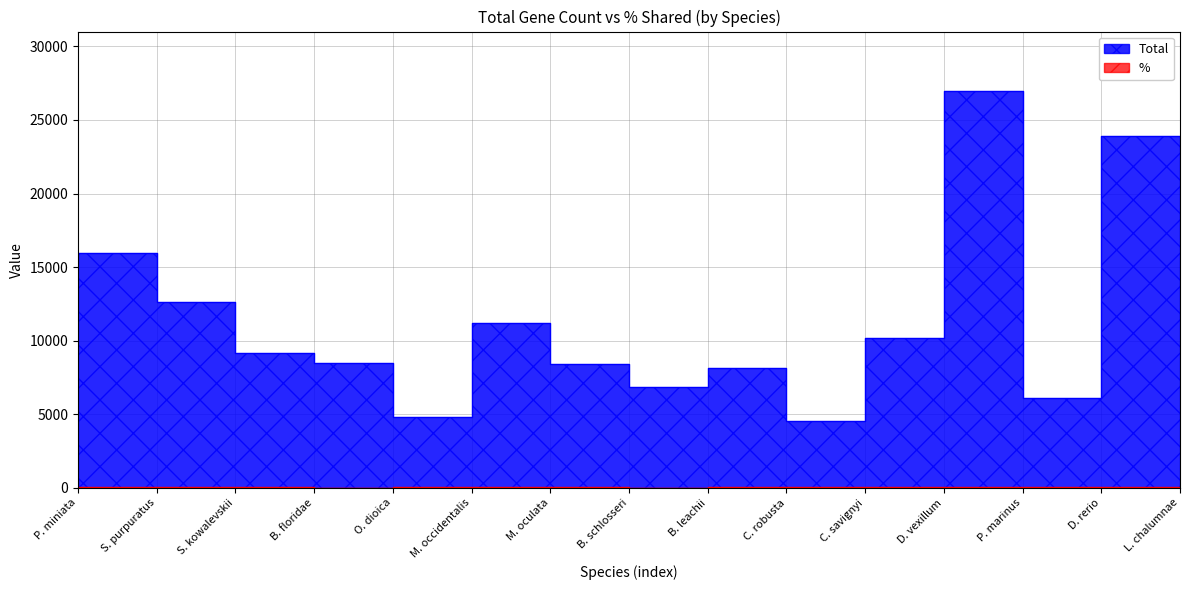

Where is % nearest to the value 34?

M. occidentalis